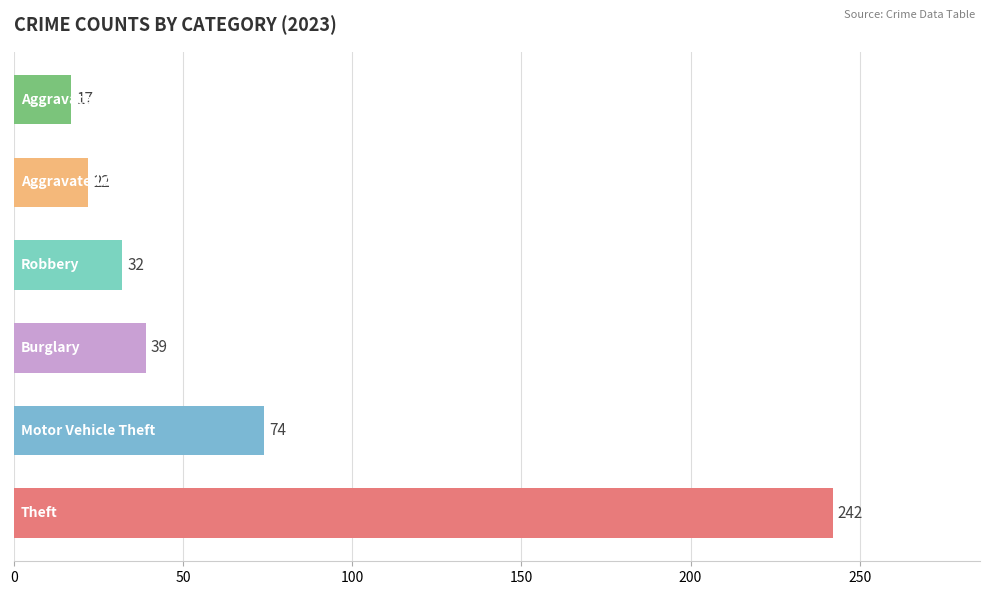

Reading top to bottom, what are all the values shown in this chart?

17	22	32	39	74	242